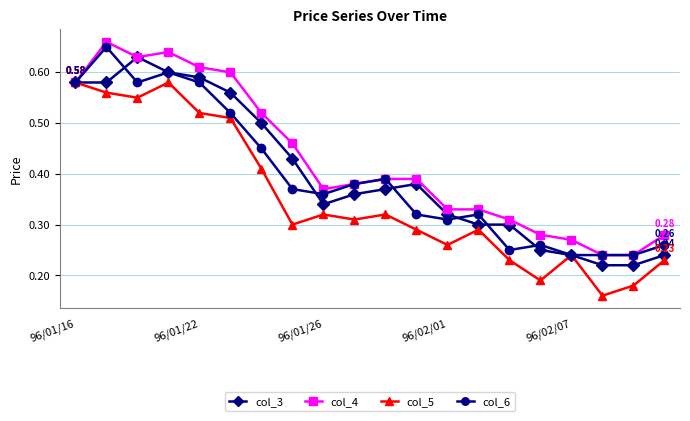

Which series has the largest total across all categories?

col_4